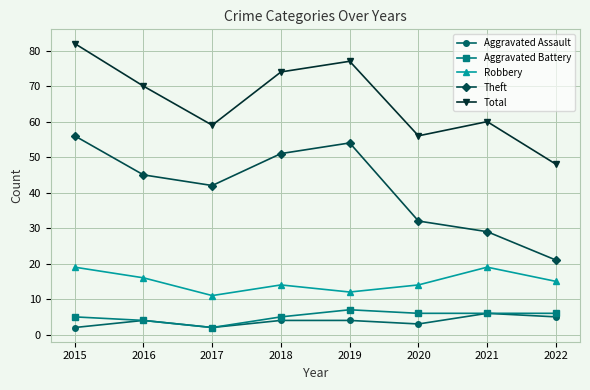

Which series changed the most between 2017 and 2022?

Theft